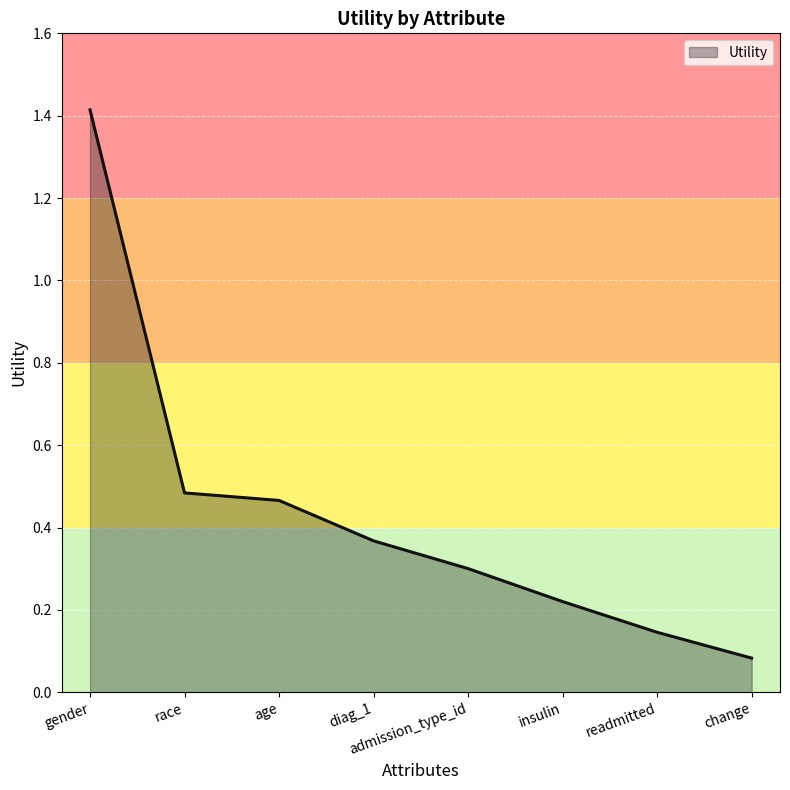

What is the sum of the values at age and admission_type_id?

0.8